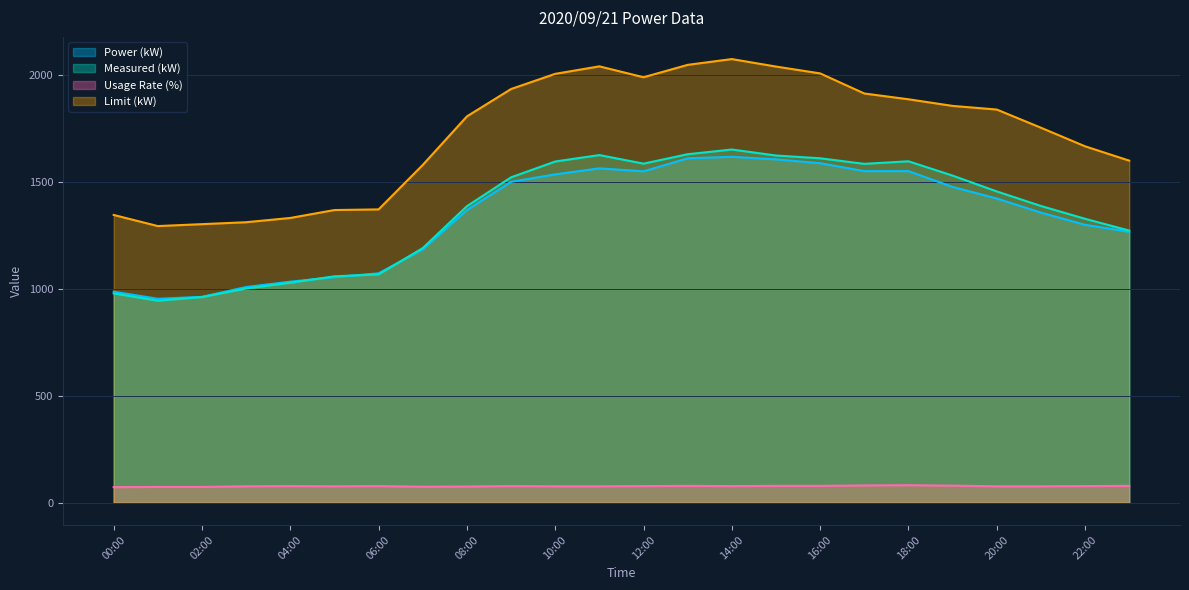

Rank the categories by Usage Rate (%) value from highest to lowest.

18:00, 17:00, 19:00, 13:00, 15:00, 16:00, 23:00, 04:00, 06:00, 09:00, 12:00, 14:00, 22:00, 03:00, 05:00, 10:00, 11:00, 20:00, 21:00, 08:00, 07:00, 01:00, 02:00, 00:00